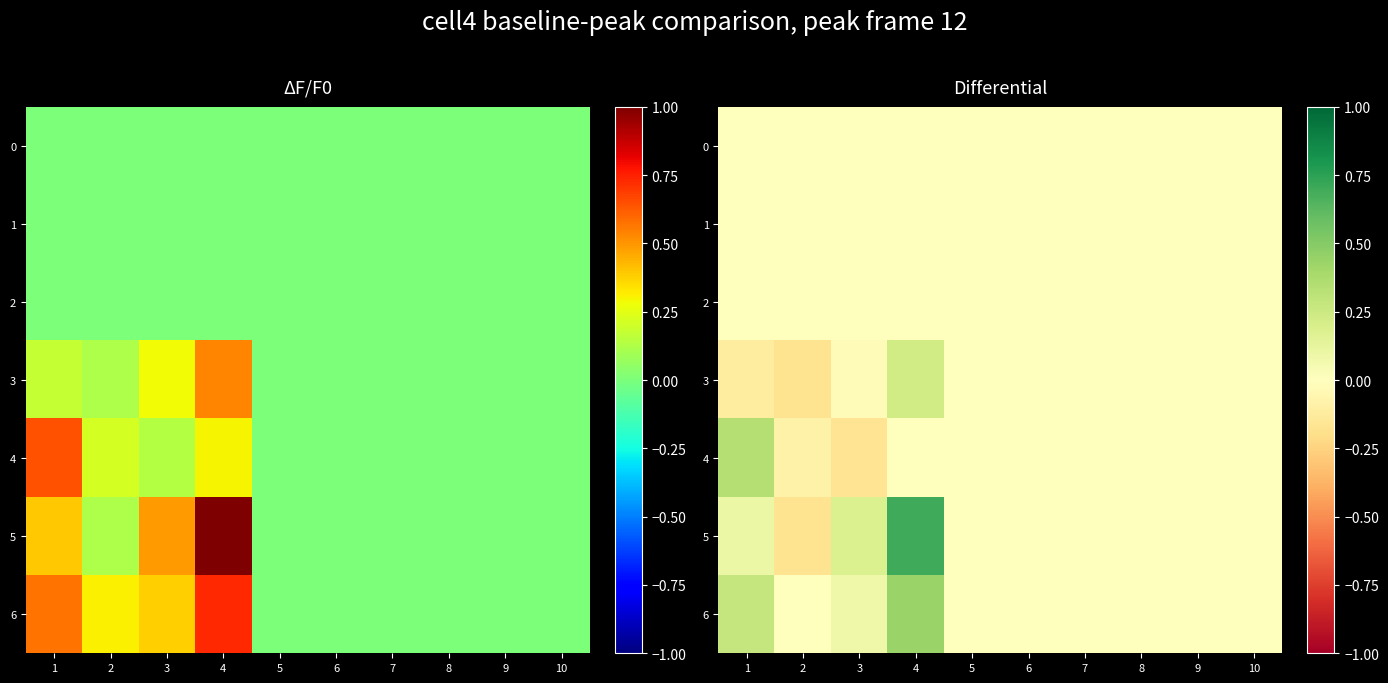

Which series has the largest range (max minus min)?

5